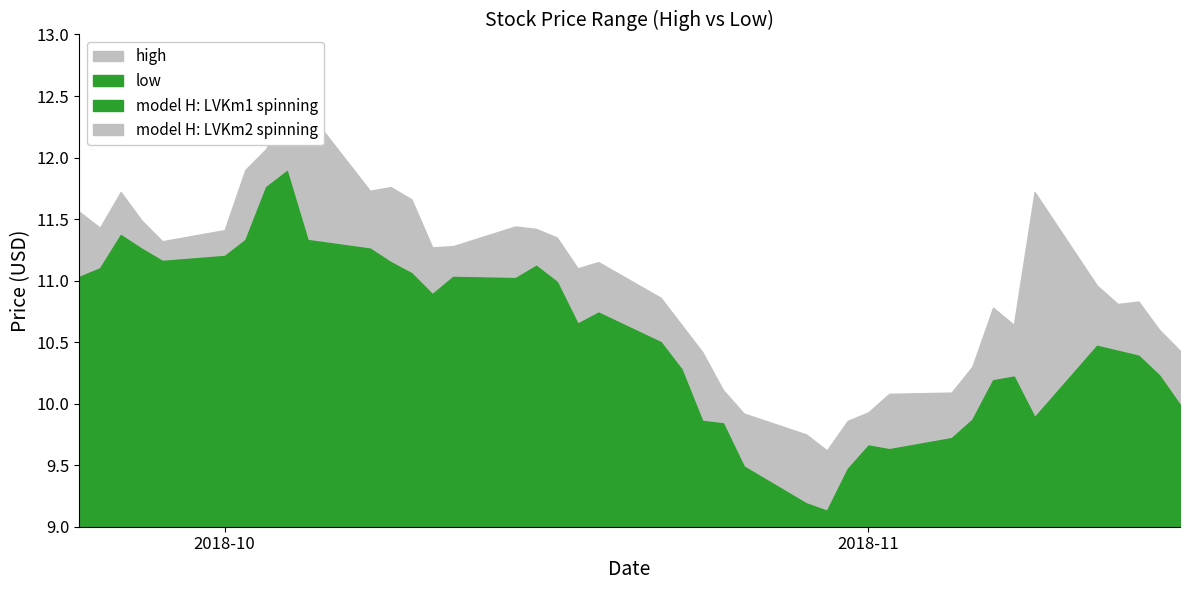

At how many categories does at least one series exceed 11?

21